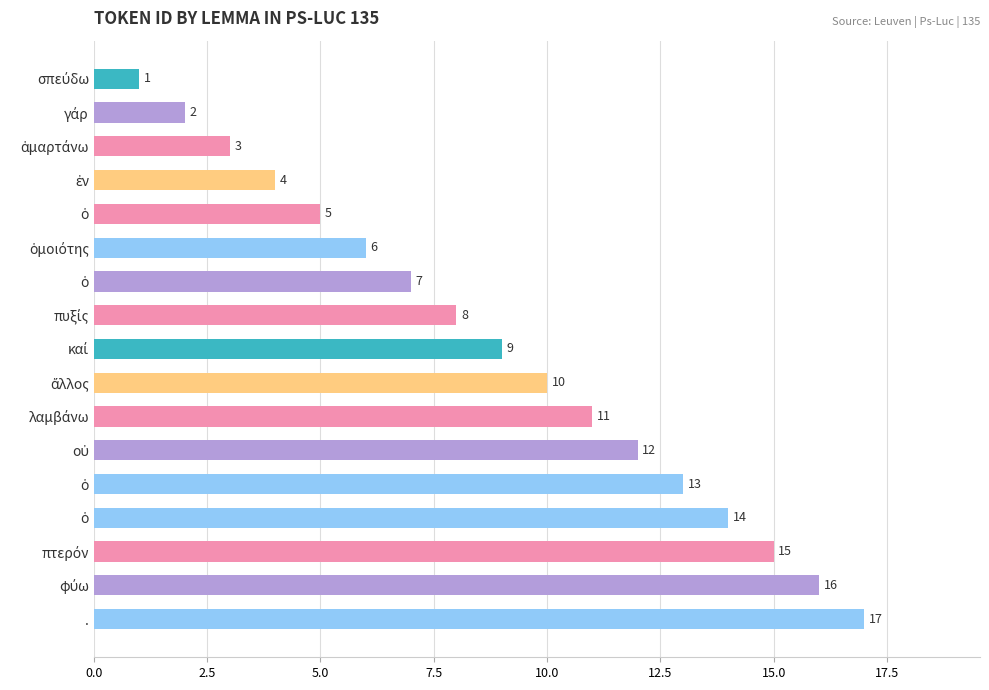

How many data points are less than 9?

8